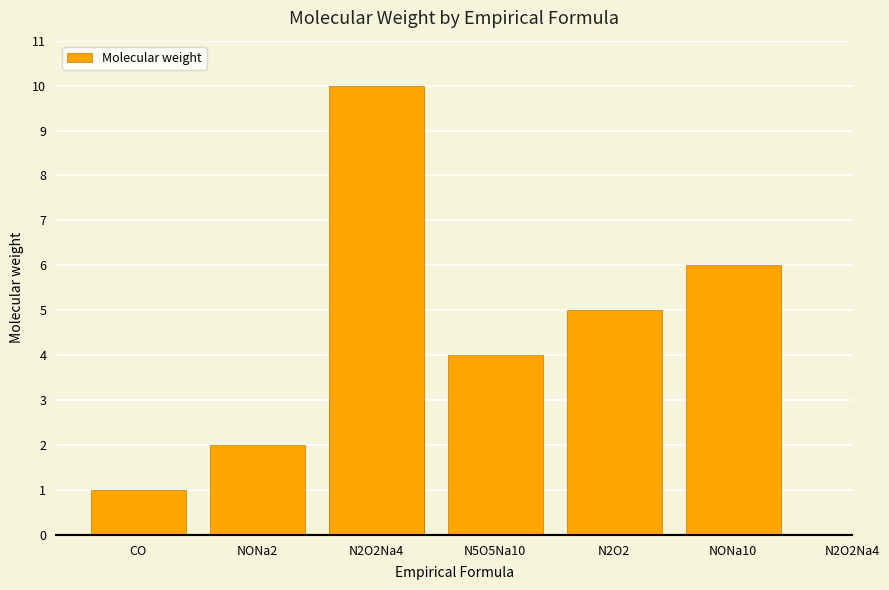

What is the minimum value shown in the chart?

1